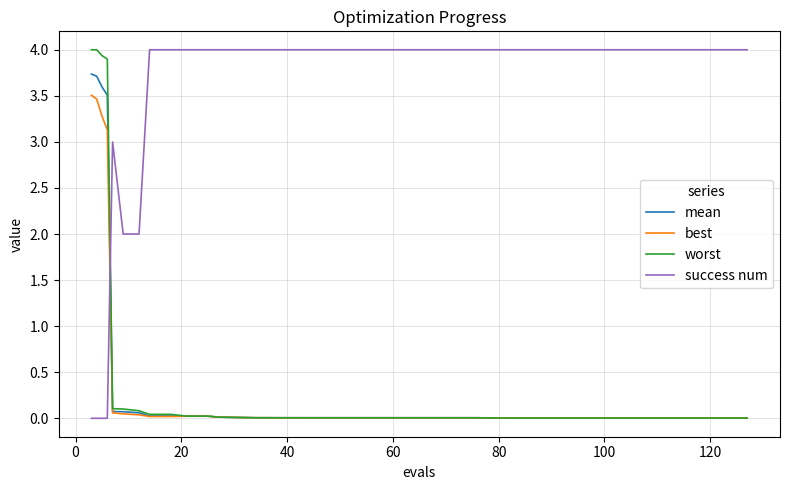

What is the highest value of the success num series?

4.0